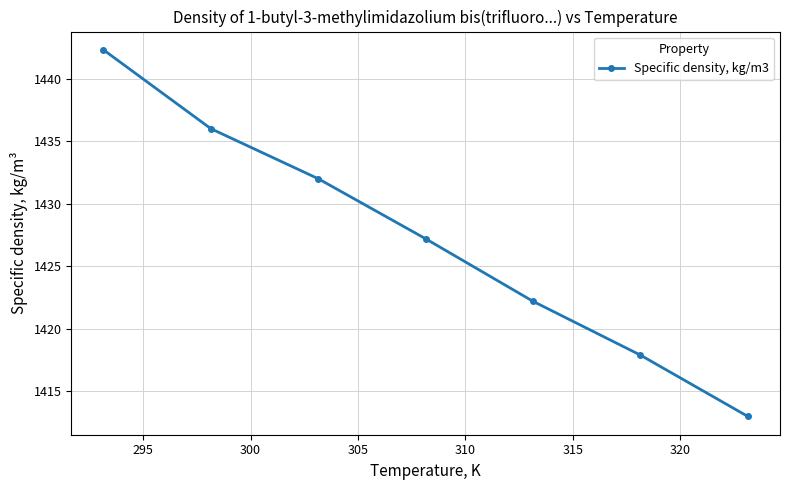

What is the minimum value shown in the chart?

1413.0